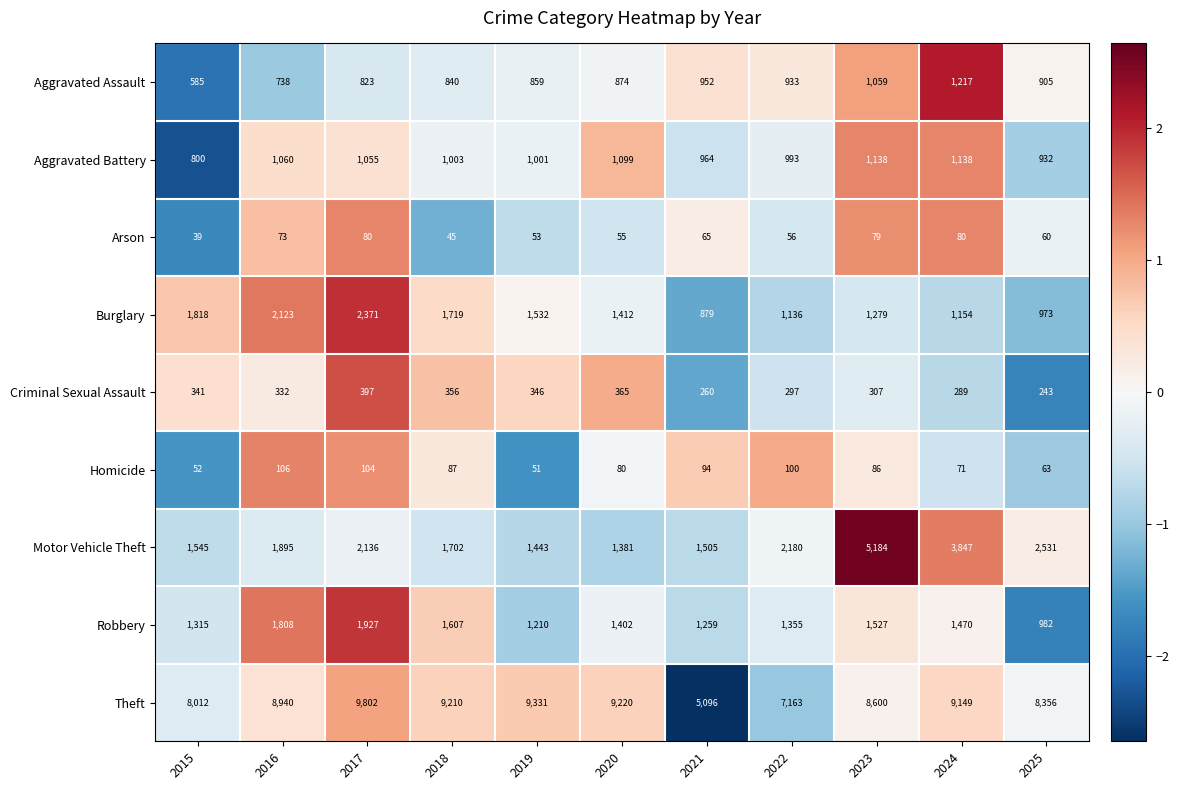

At 2023, list the series in order from smallest to largest.

Arson, Homicide, Criminal Sexual Assault, Aggravated Assault, Aggravated Battery, Burglary, Robbery, Motor Vehicle Theft, Theft